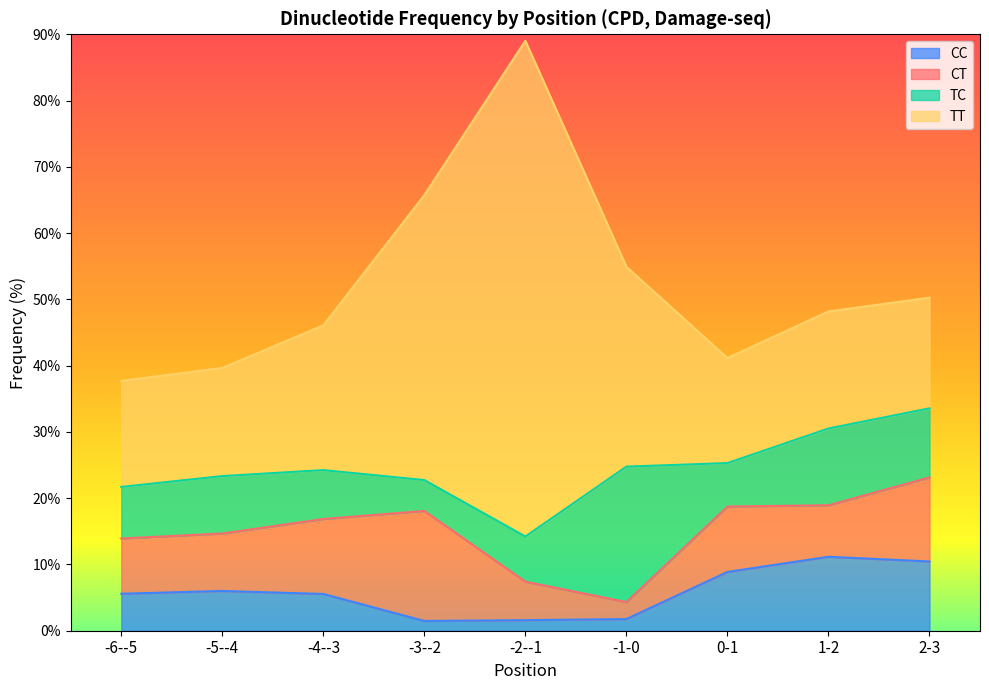

Count the number of data series in this chart.

4